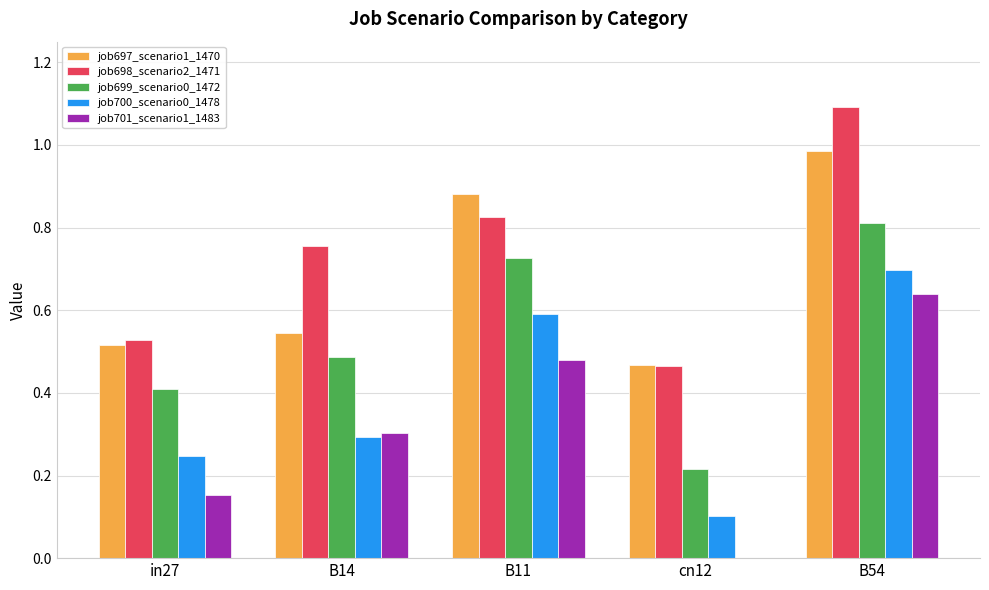

What is the sum of the job701_scenario1_1483 values at cn12 and B14?

0.3